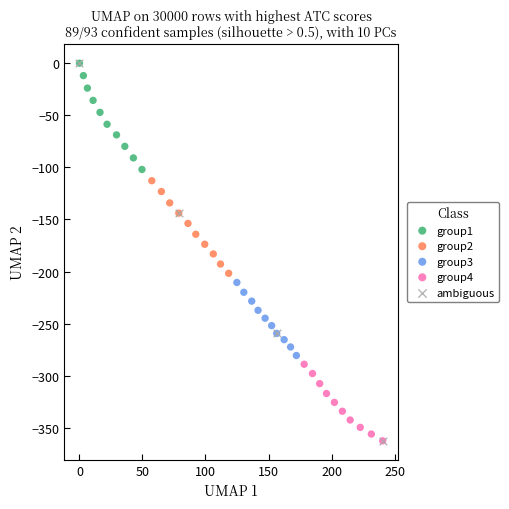

Which series has the largest Y range (max minus min)?

ambiguous